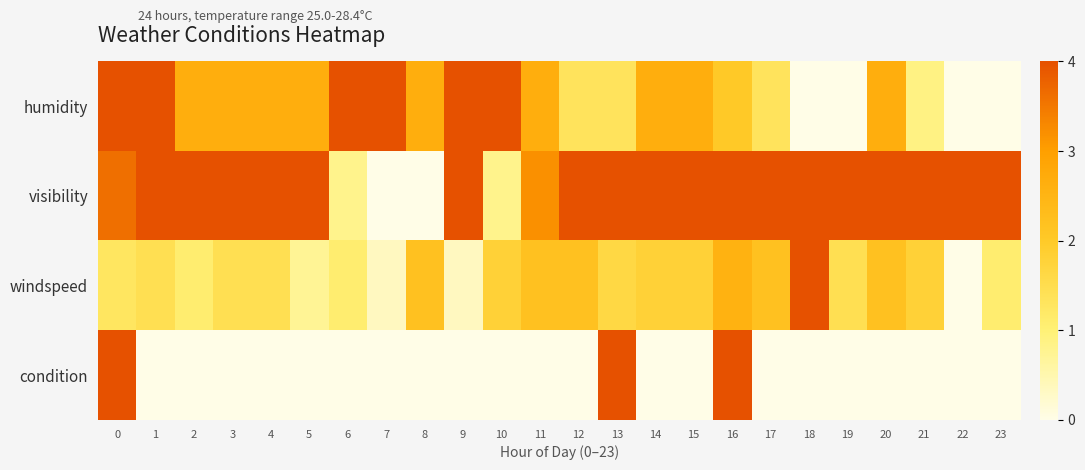

What is the total value across all series at 21?

6.7